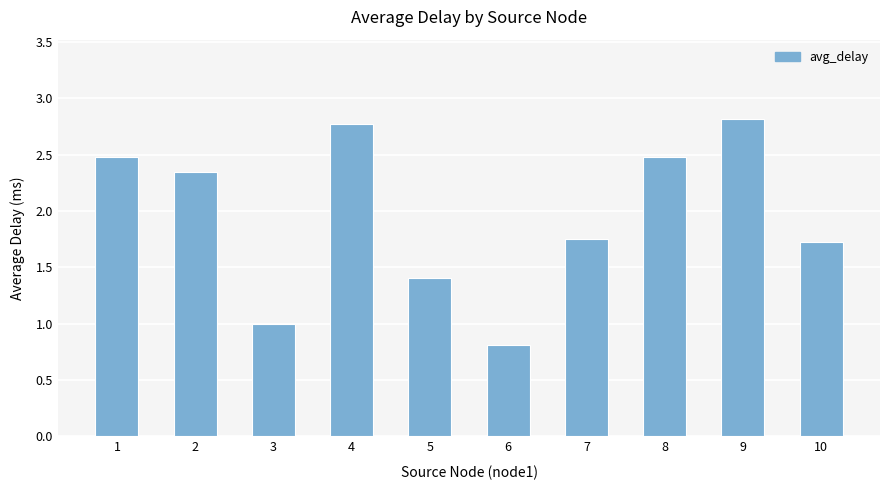

What is the change in value from 3 to 6?

-0.2